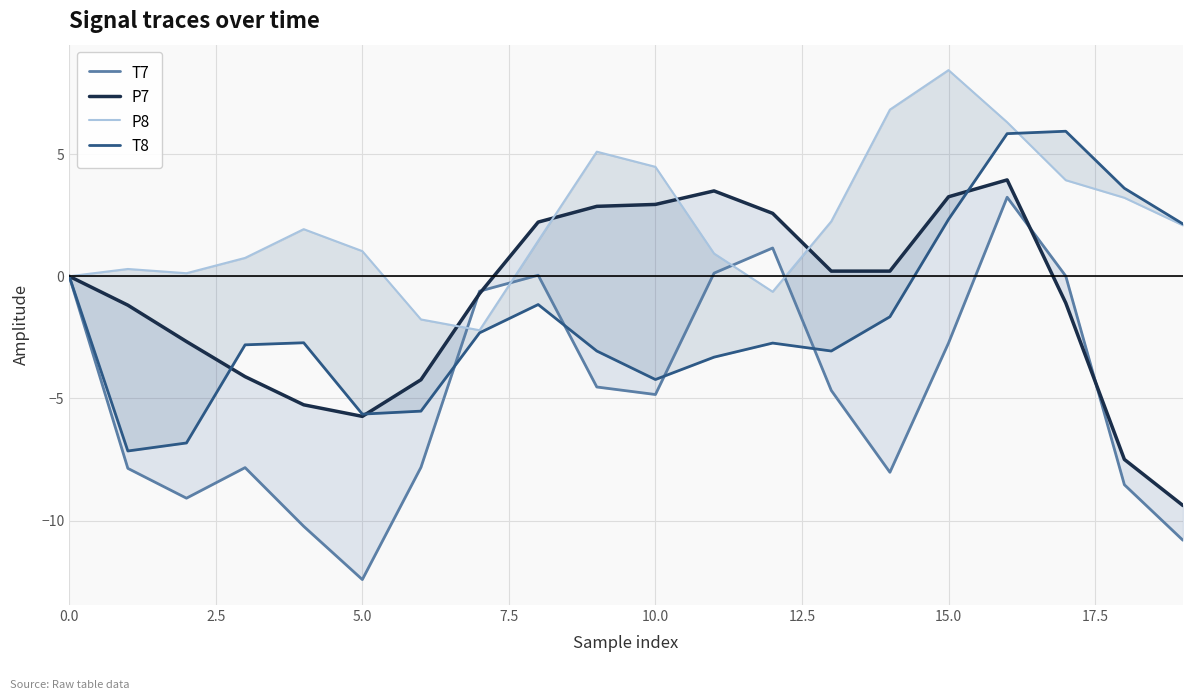

What is the average value of the P8 series?

2.2